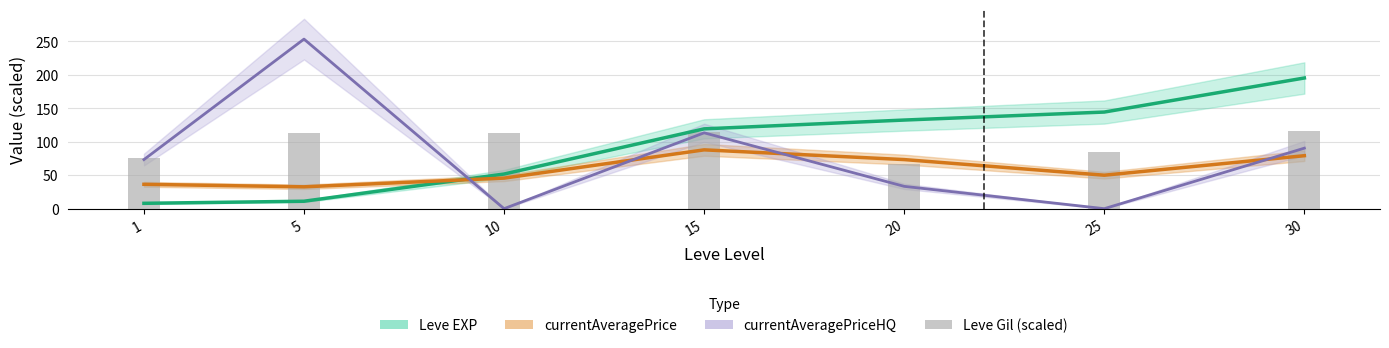

What is the value of the Leve EXP bar at the 3rd from the left?

51.8